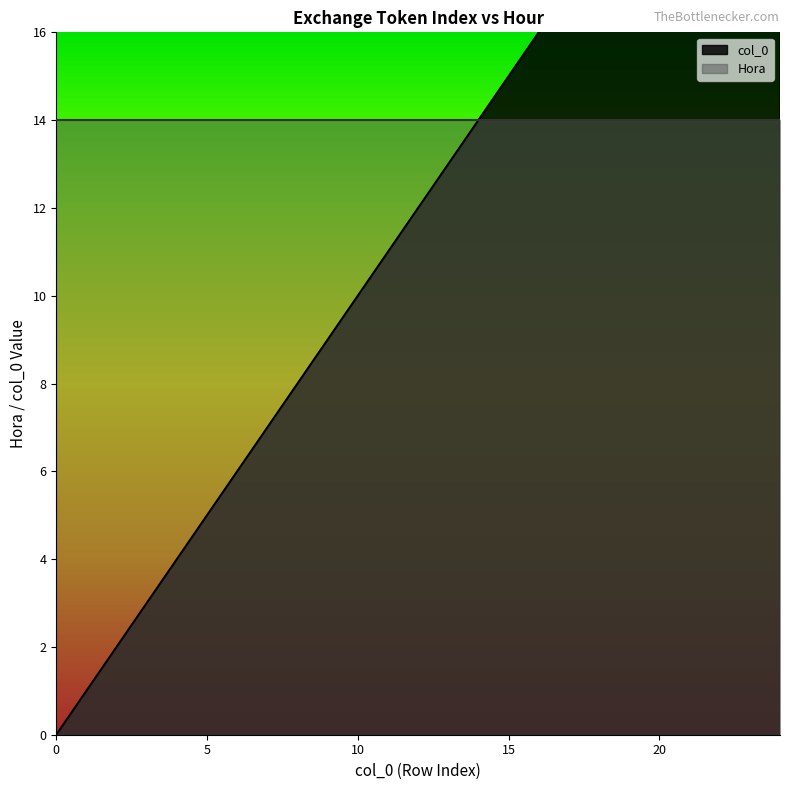

What is the difference between the values at 18 and 24?

6